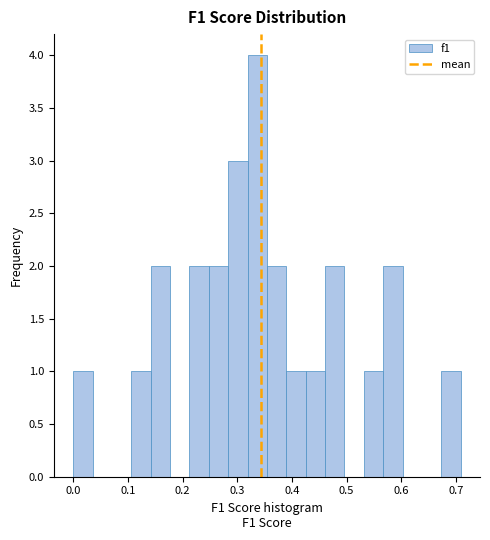

Read against the x-axis, roughly where is the centre of the tallest bar?

0.34